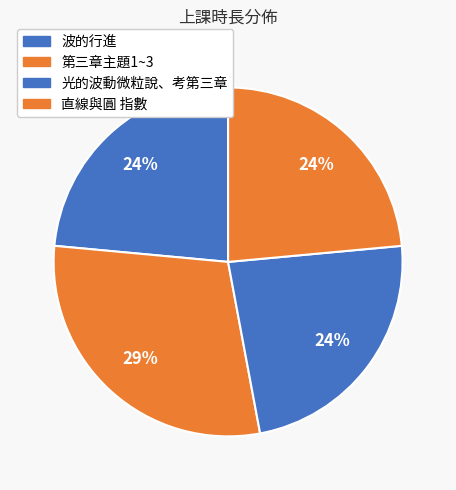

Which category has the smallest portion of the pie?

波的行進